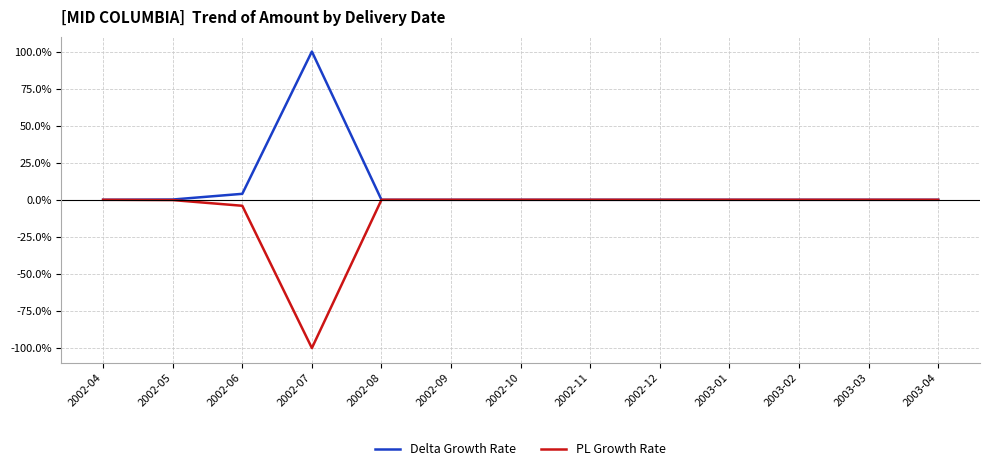

What is the smallest value displayed?

-100.0